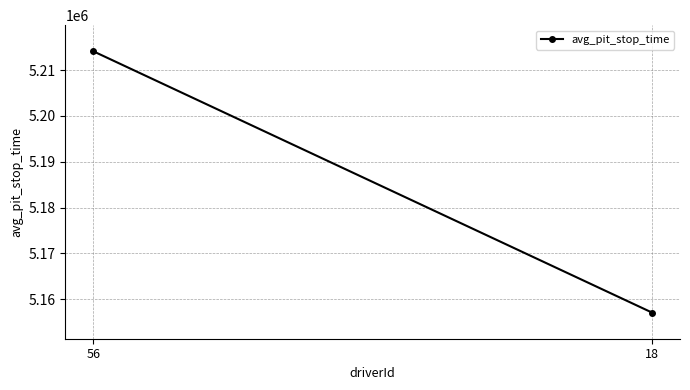

What is the minimum value shown in the chart?

5157103